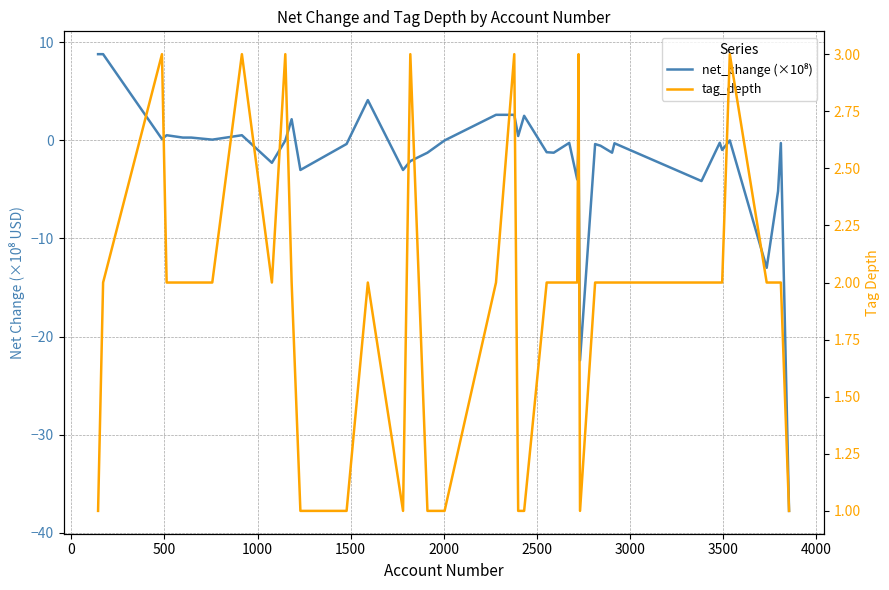

List the series in order of their peak value, lowest first.

tag_depth, net_change (×10⁸)